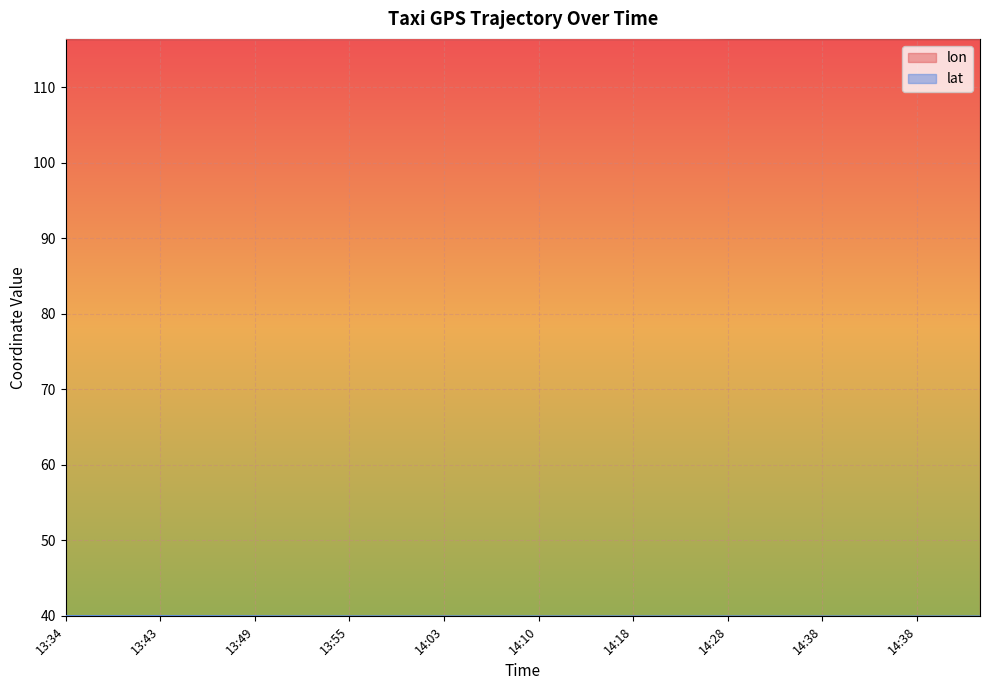

Does the chart display data point markers on the line(s)?

No